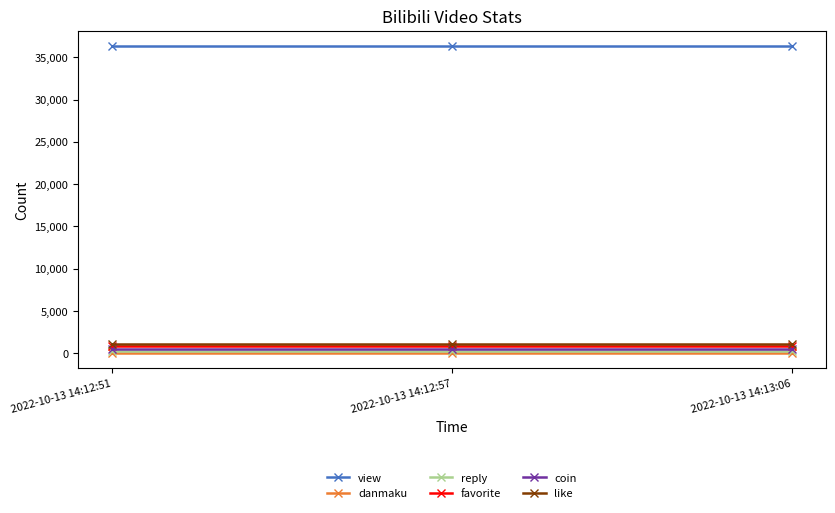

What is the label of the 2nd point from the right?

2022-10-13 14:12:57